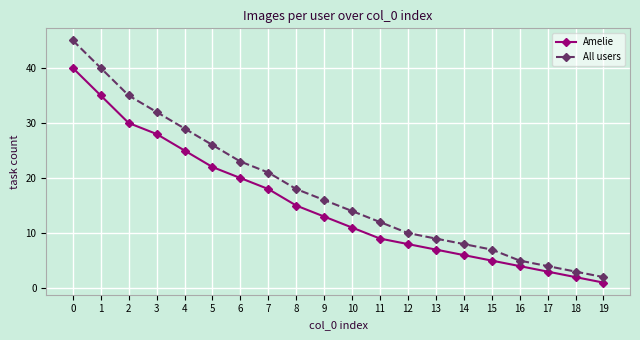

What is the average value of the Amelie series?

15